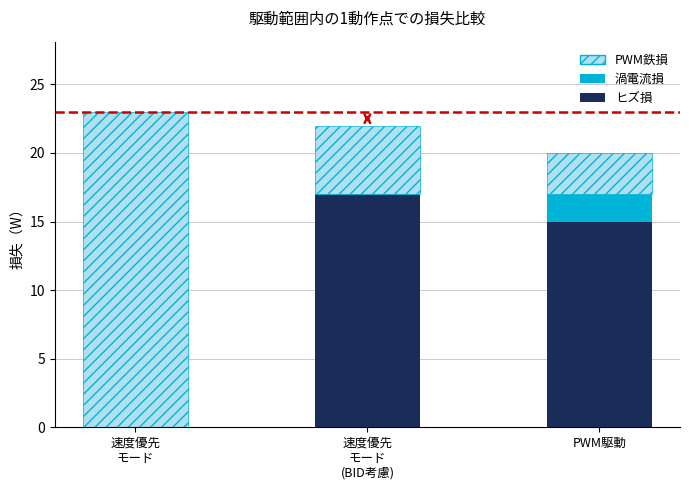

The ヒズ損 series shows 15 at PWM駆動. True or false?

True